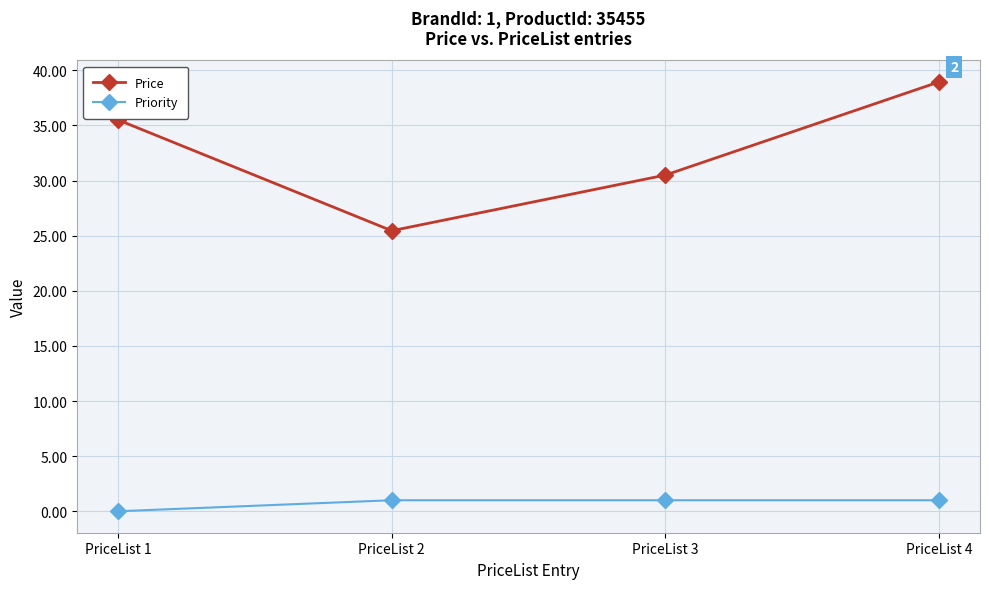

At which label is Price closest to 32?

PriceList 3